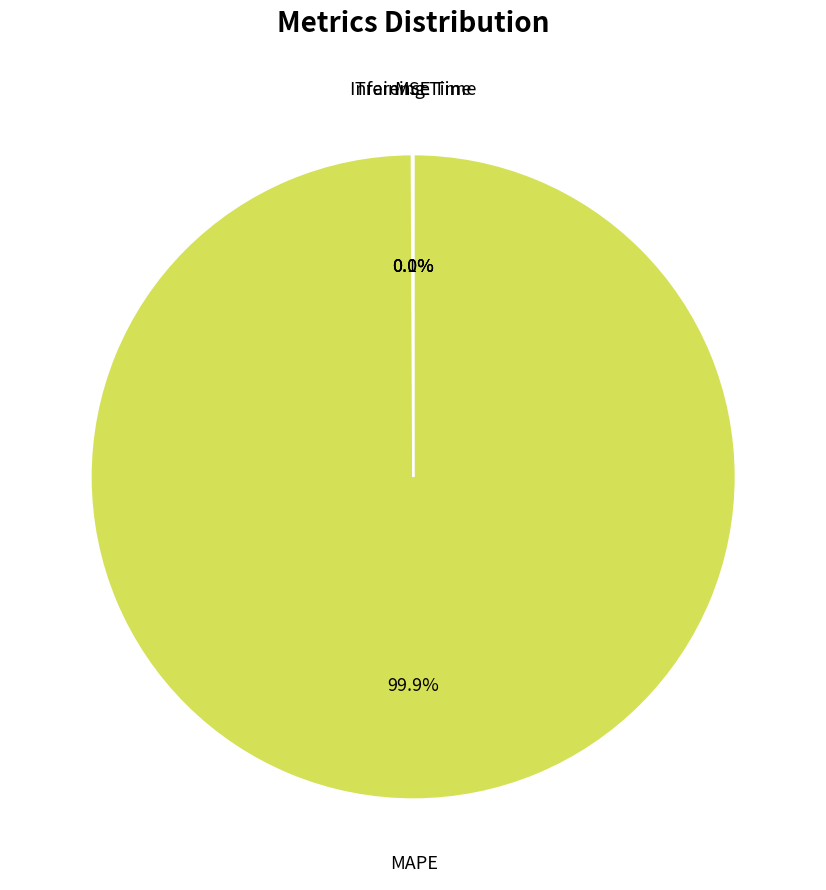

What percentage is NOT represented by MAPE?

0.1%